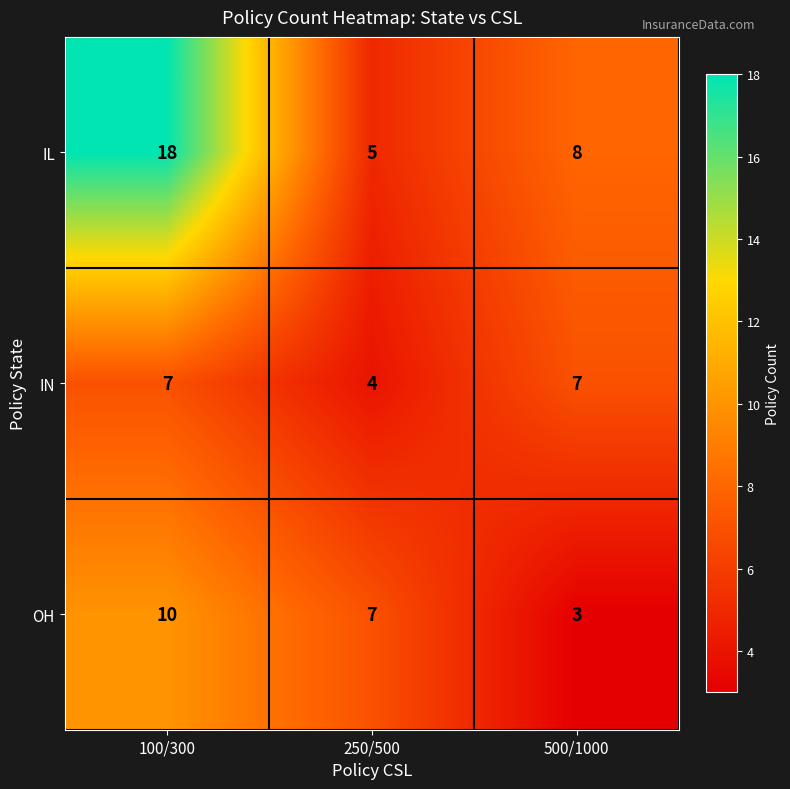

What is the total value across all series at 250/500?

16